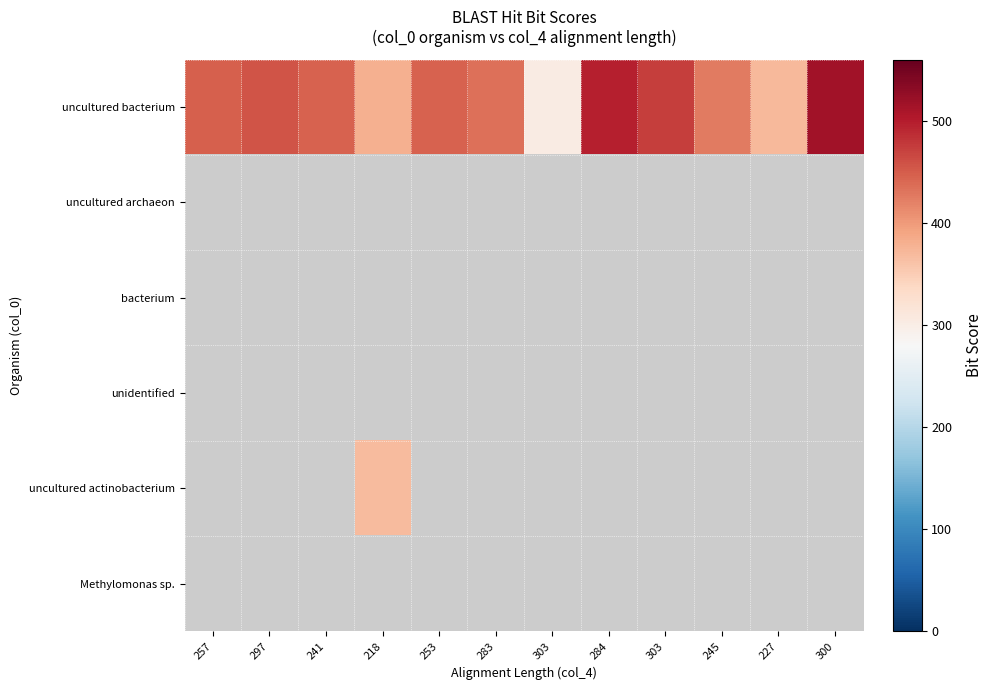

Which has a higher value, 303 or 253?

253